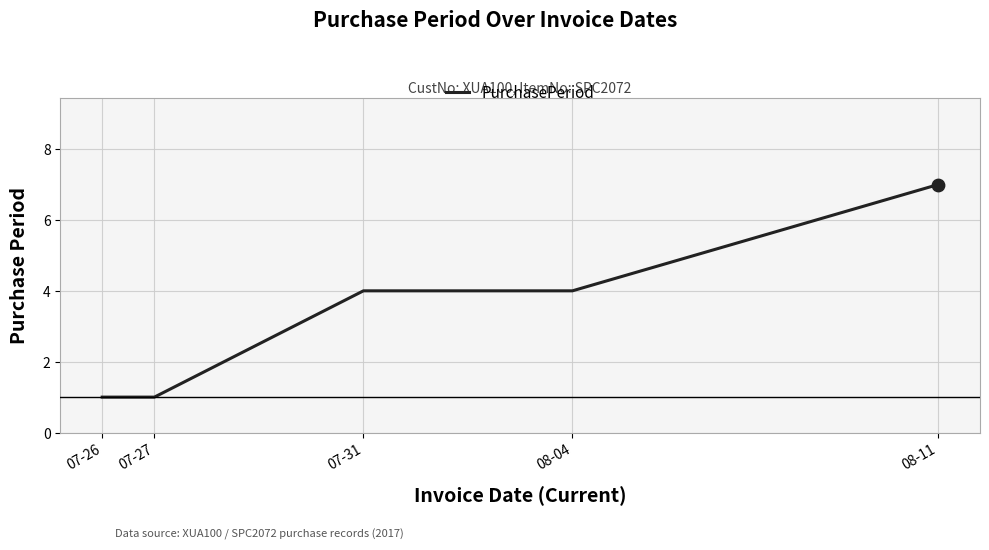

What is the change in value from 07-27 to 08-04?

+3